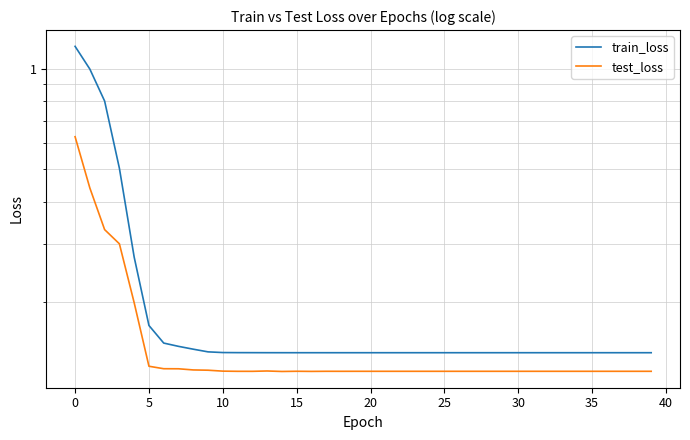

List the series in order of their overall mean, highest first.

train_loss, test_loss